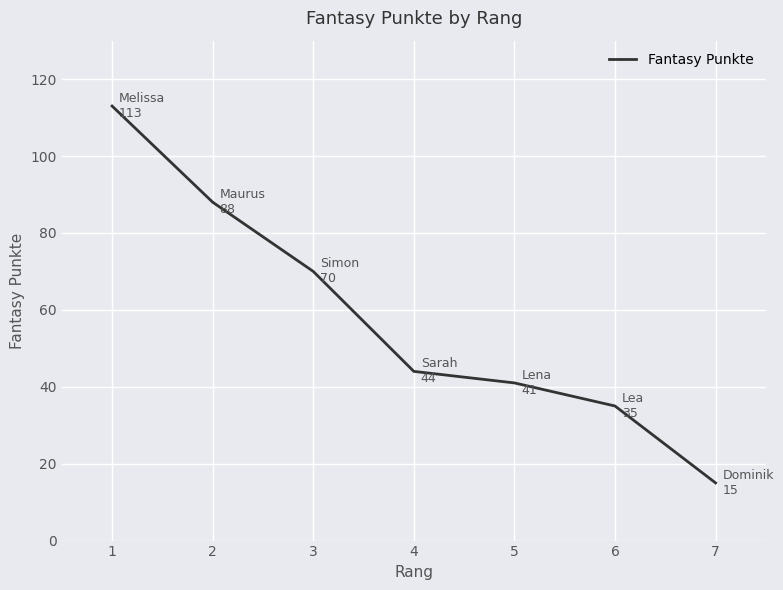

Reading left to right, transcribe all the data shown in this chart.

113	88	70	44	41	35	15